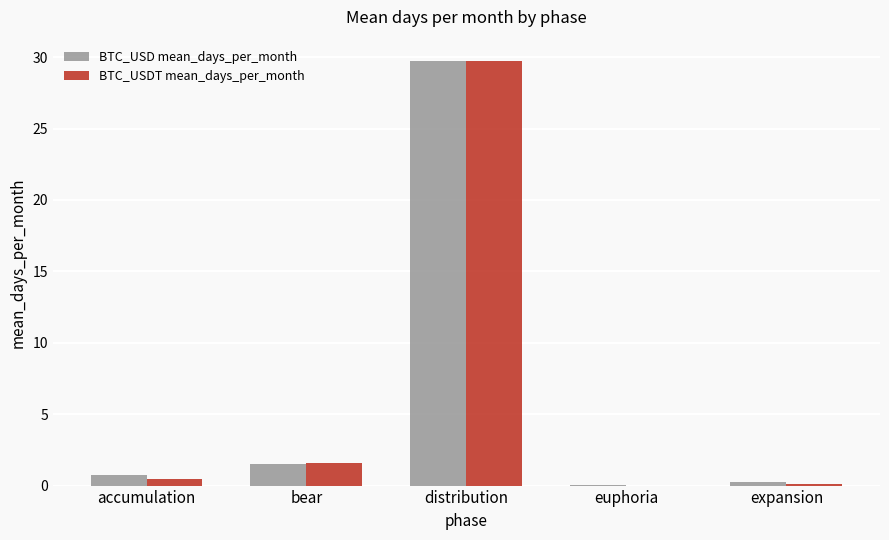

What is the total value across all series at bear?

3.1